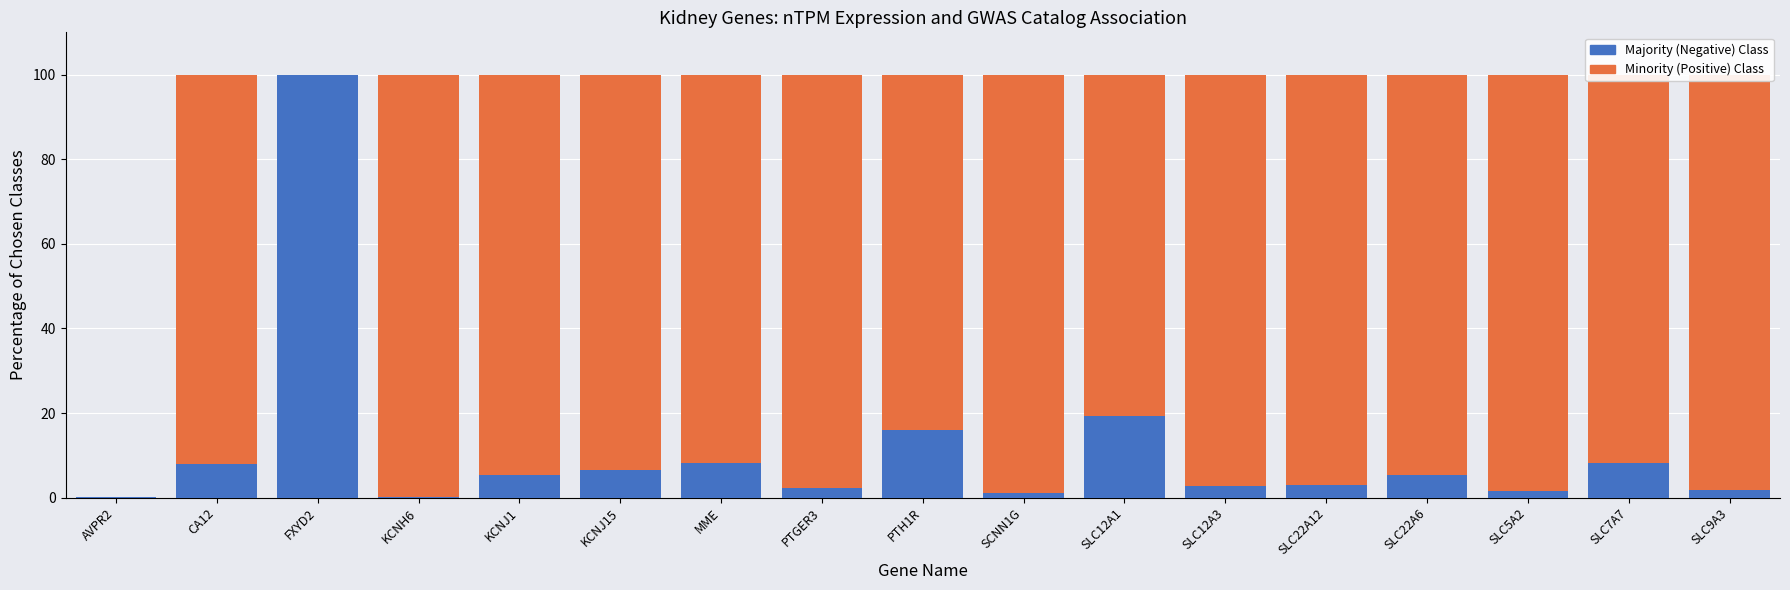

Are the bars horizontal?

No